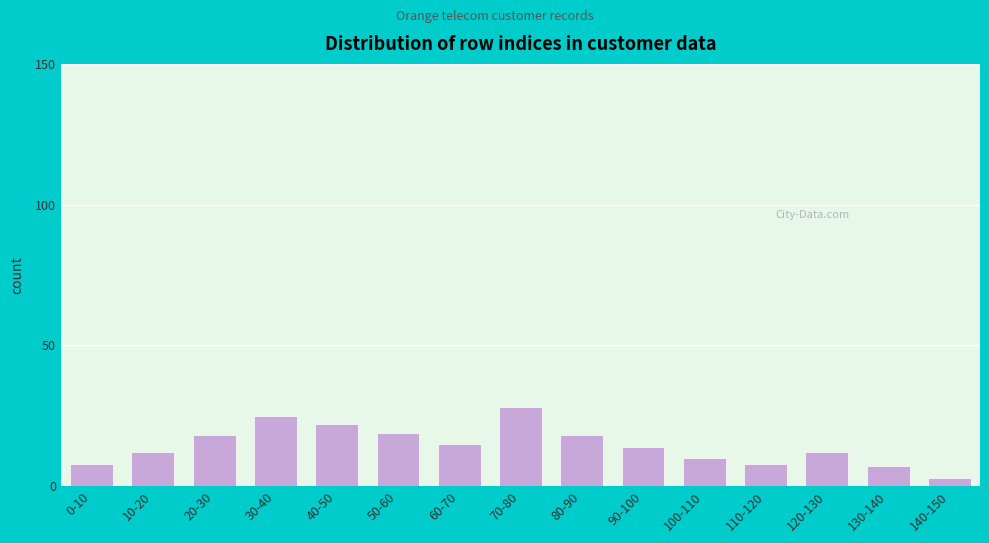

Reading right to left, what are all the values shown in this chart?

3	7	12	8	10	14	18	28	15	19	22	25	18	12	8